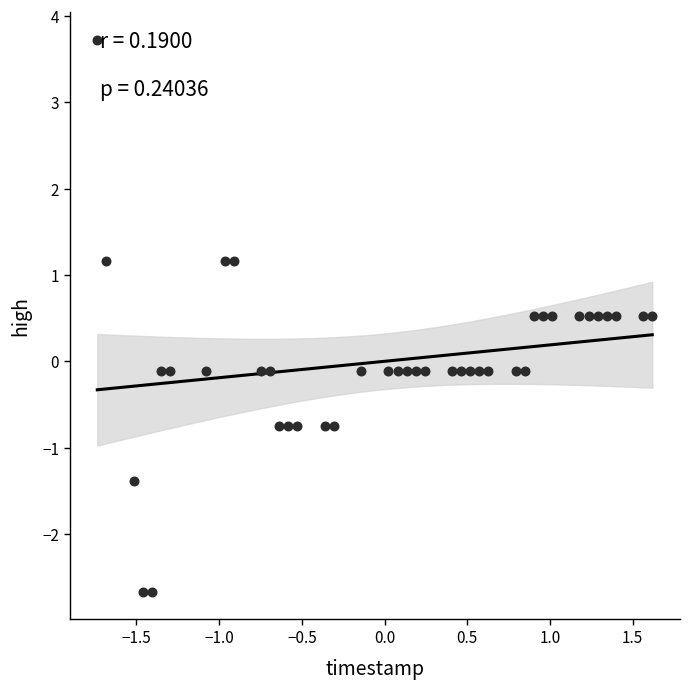

What is the range of Y values (max minus min)?

6.4